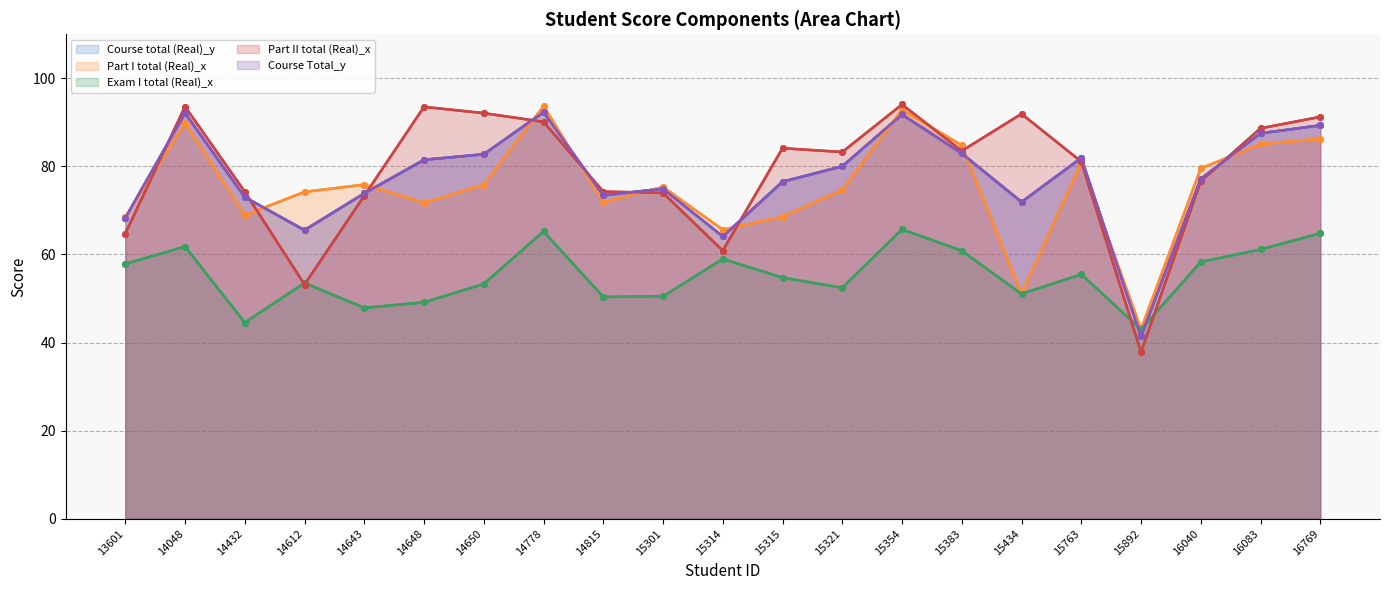

What is the value of the Course Total_y point at the 13th from the left?

80.0